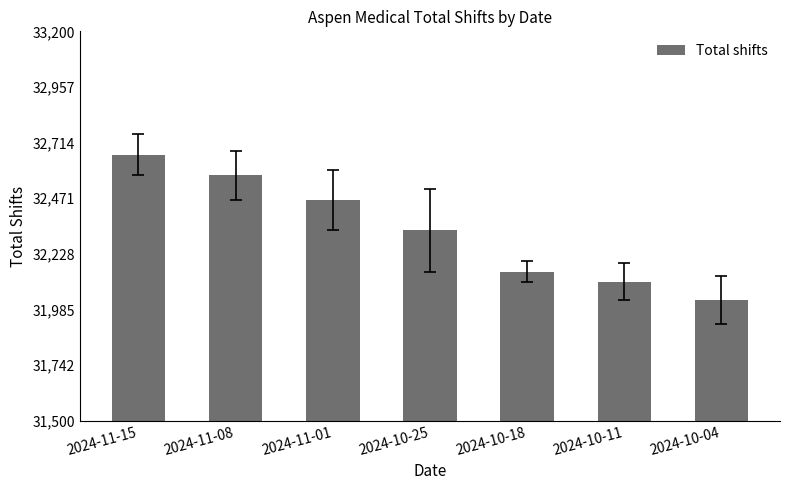

What is the difference between the second highest and minimum values?

546